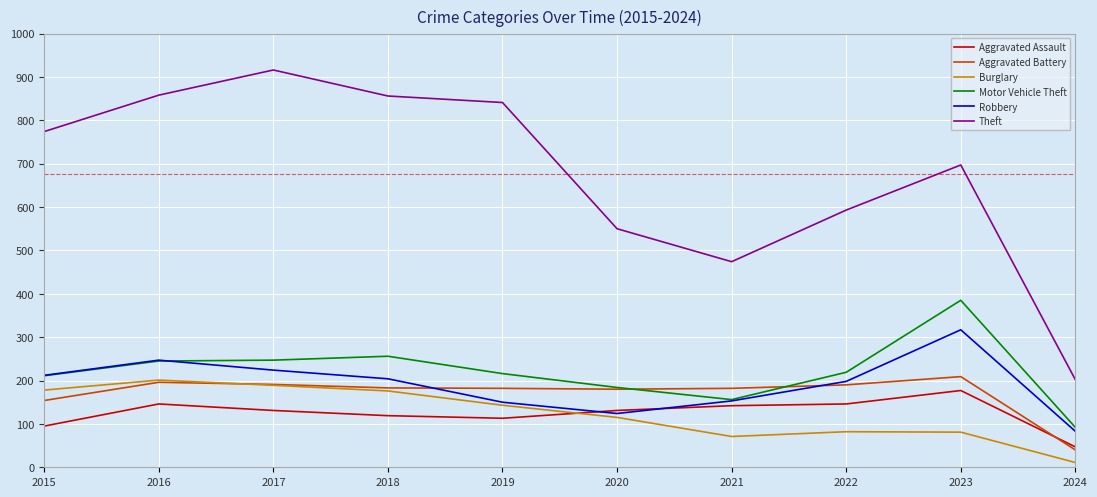

Which series changed the most between 2015 and 2017?

Theft